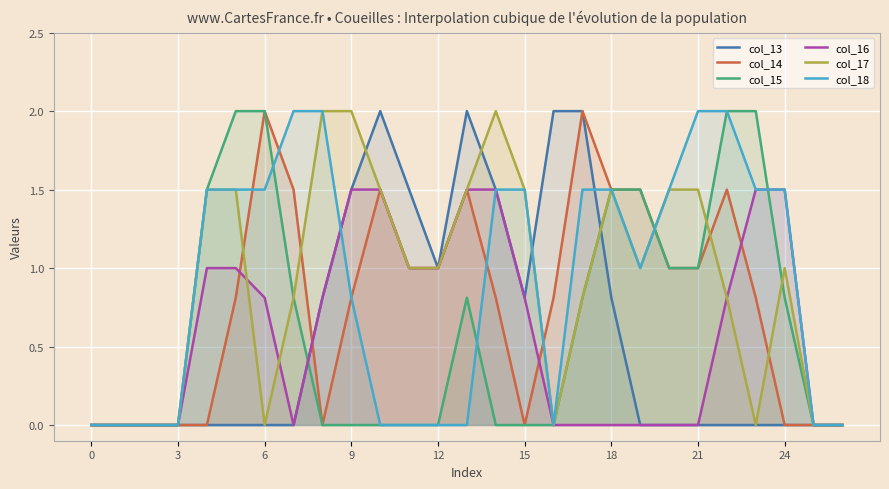

What is the greatest value displayed?

2.0